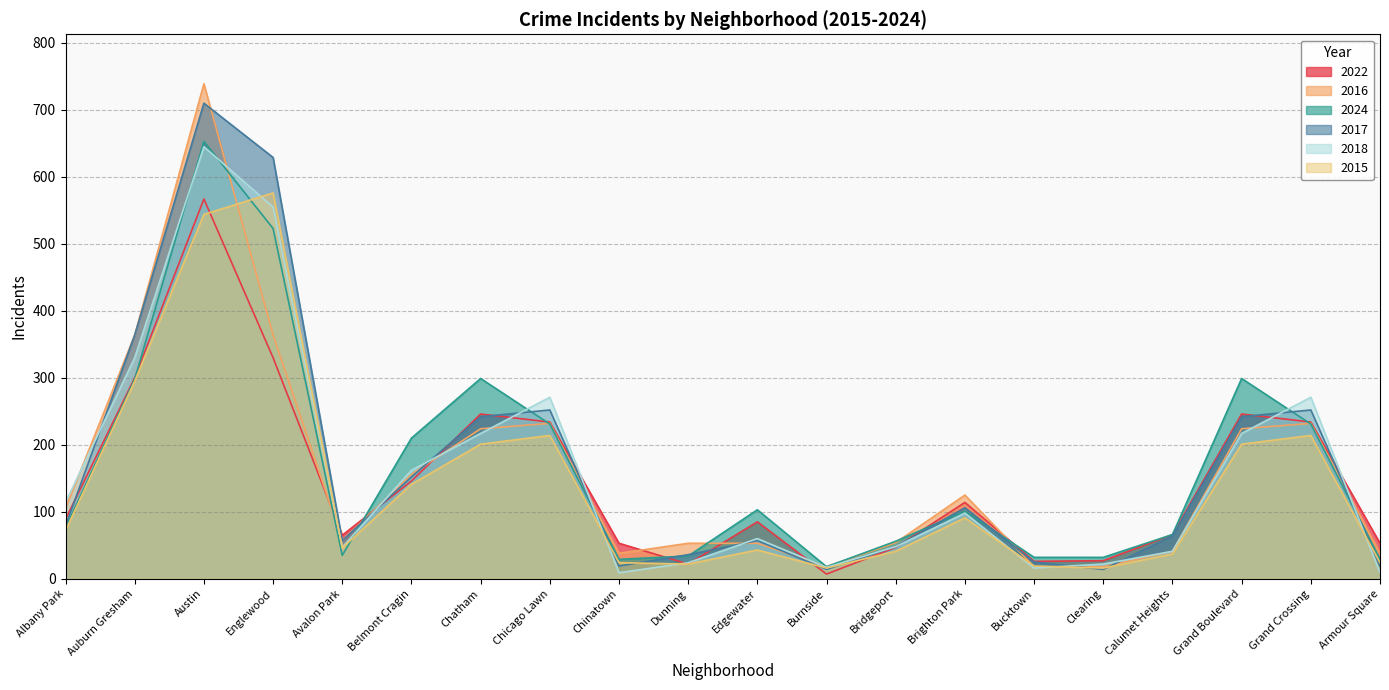

Which series has the largest range (max minus min)?

2016